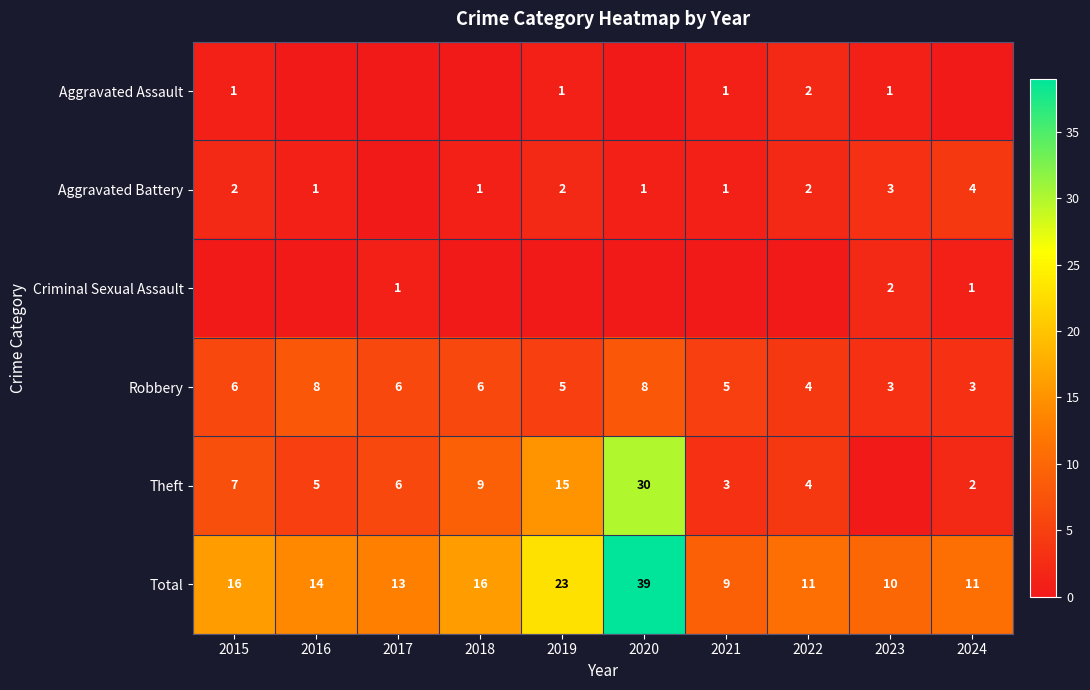

At how many categories does at least one series exceed 10?

8